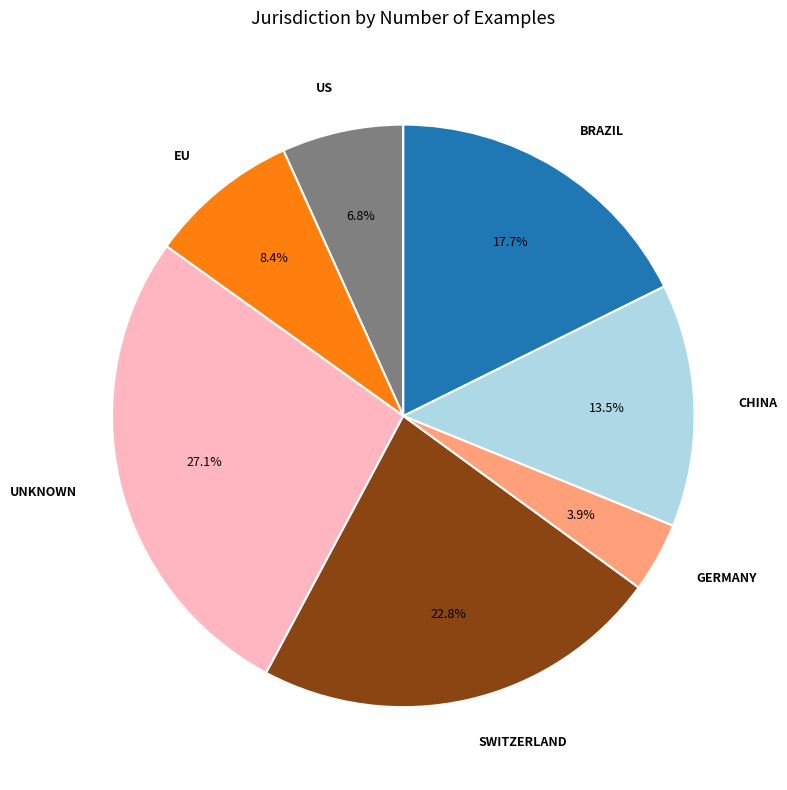

Count the number of slices in the pie.

7